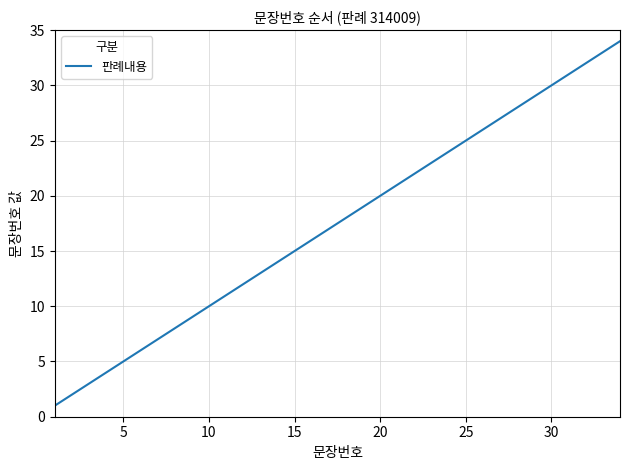

What is the maximum value shown in the chart?

34